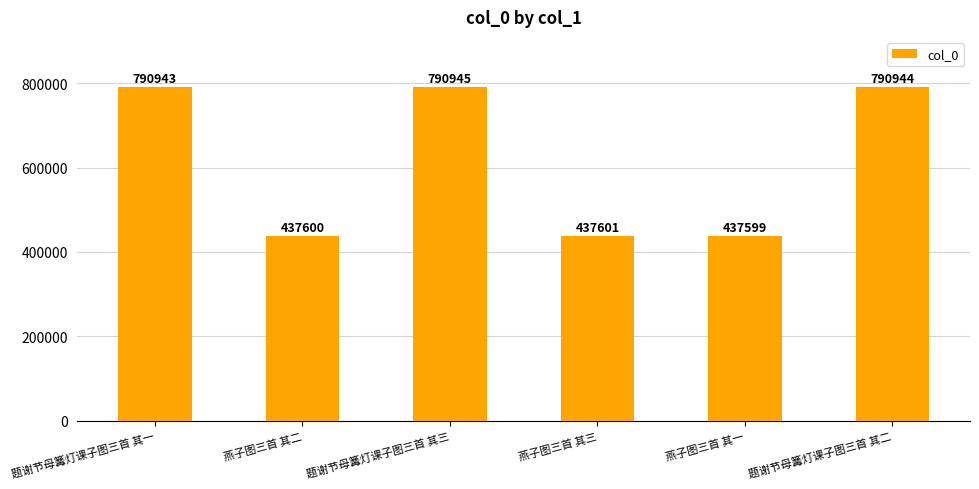

What value does the data have at 题谢节母篝灯课子图三首 其二, to the nearest 100?

790900